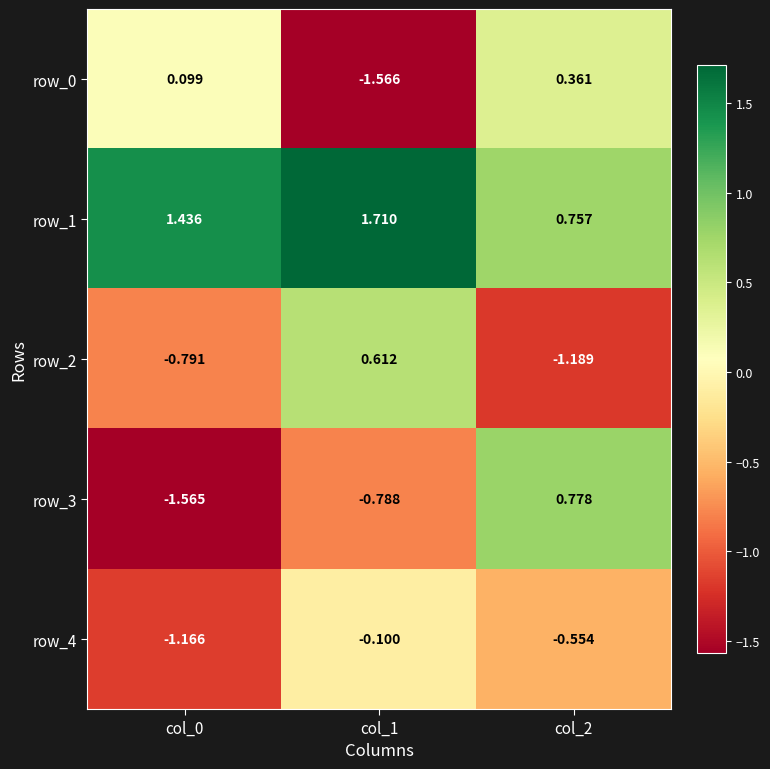

Is the value of row_3 at col_1 greater than the value of row_4 at col_2?

No